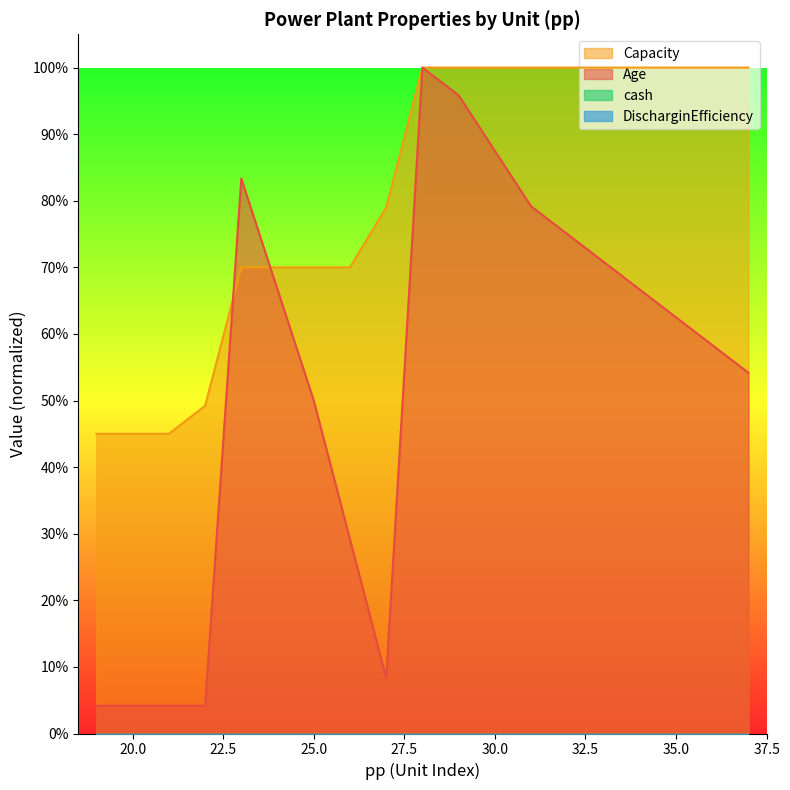

What is the value of the Capacity point at the 18th from the left?

1.0